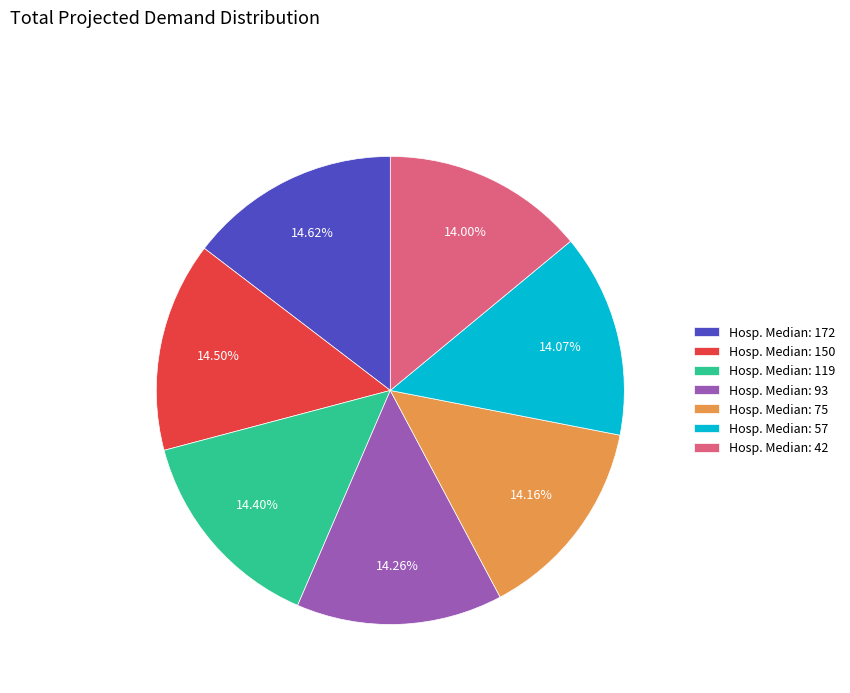

Between Hosp. Median: 57 and Hosp. Median: 172, which is larger?

Hosp. Median: 172